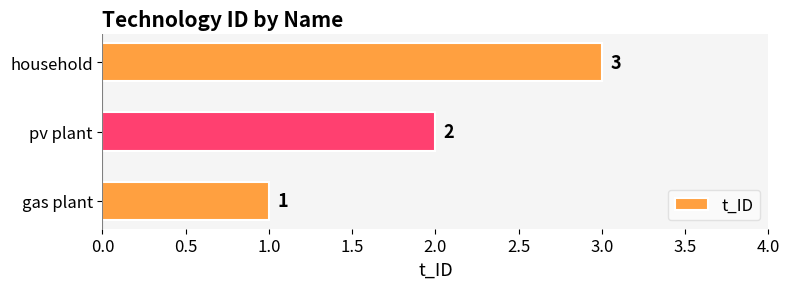

How many categories are shown in the chart?

3